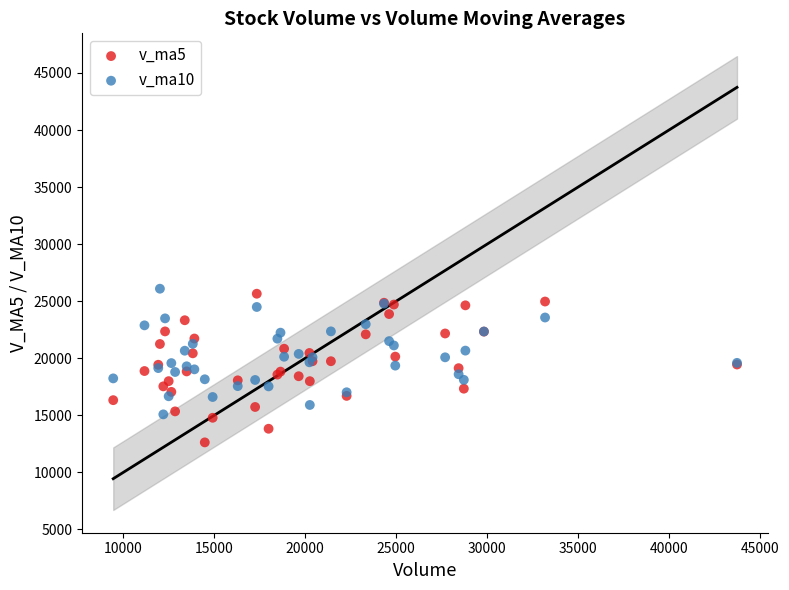

What are all the series names shown in the legend?

v_ma5, v_ma10